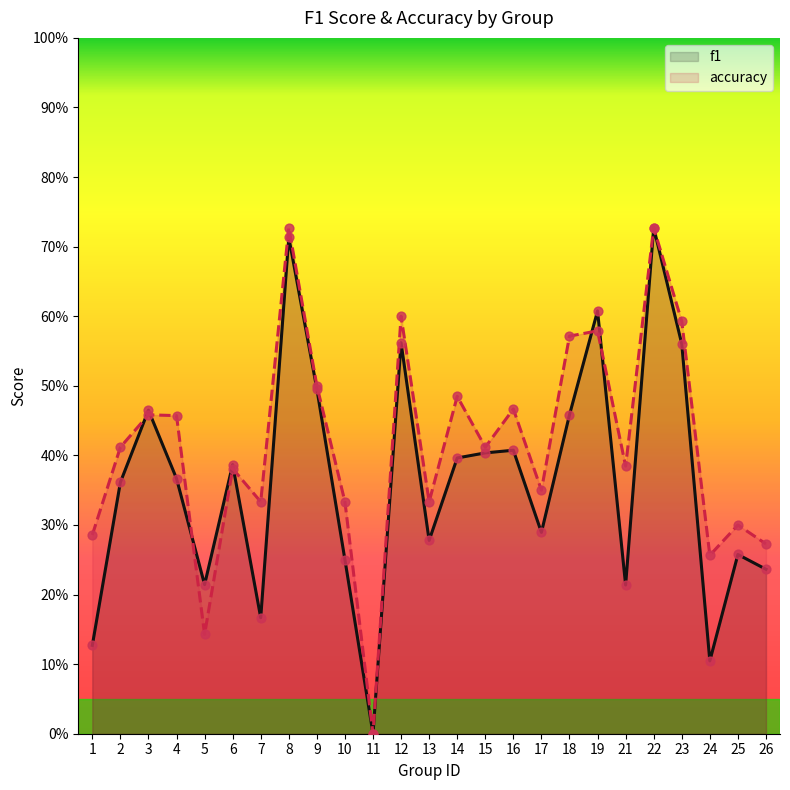

Which series contains the highest Y value?

f1